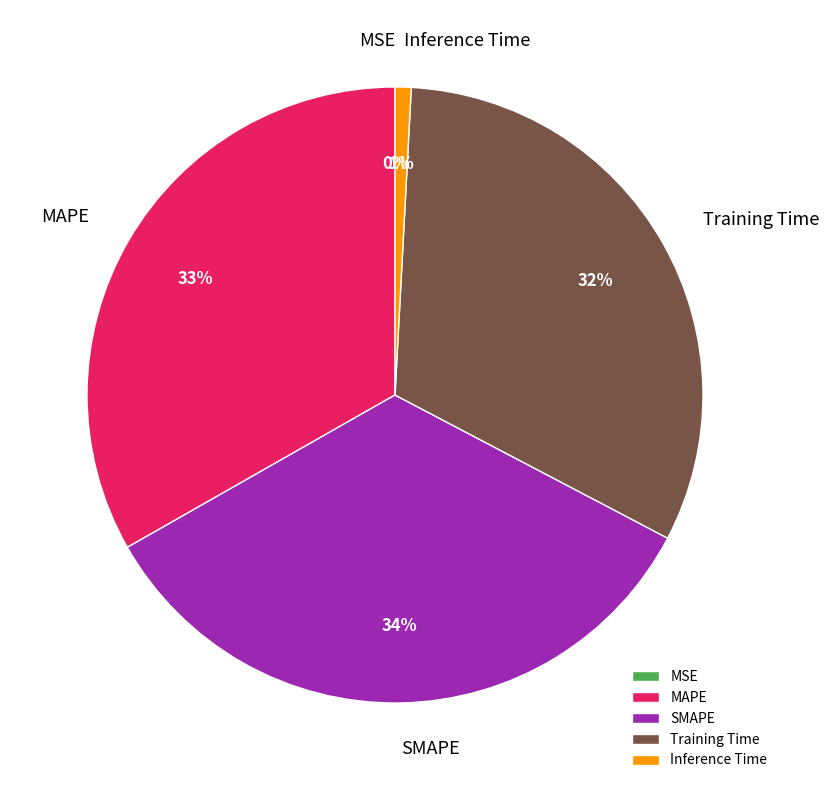

To the nearest percent, what is the difference between the largest and smallest slice percentages?

34%